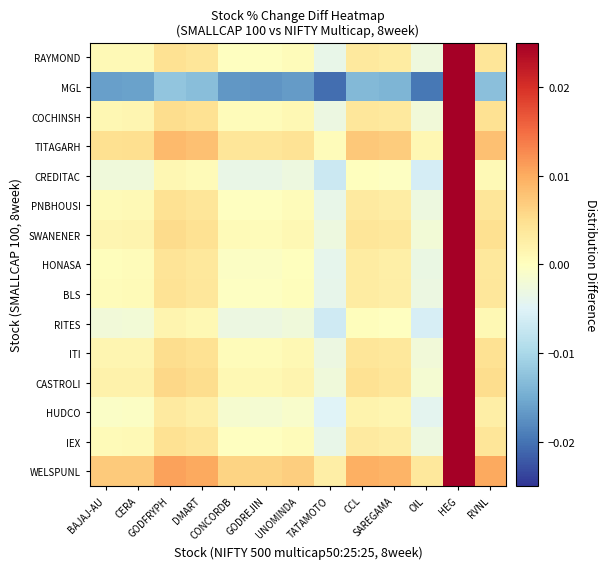

At which category does the chart reach its peak across all series?

HEG